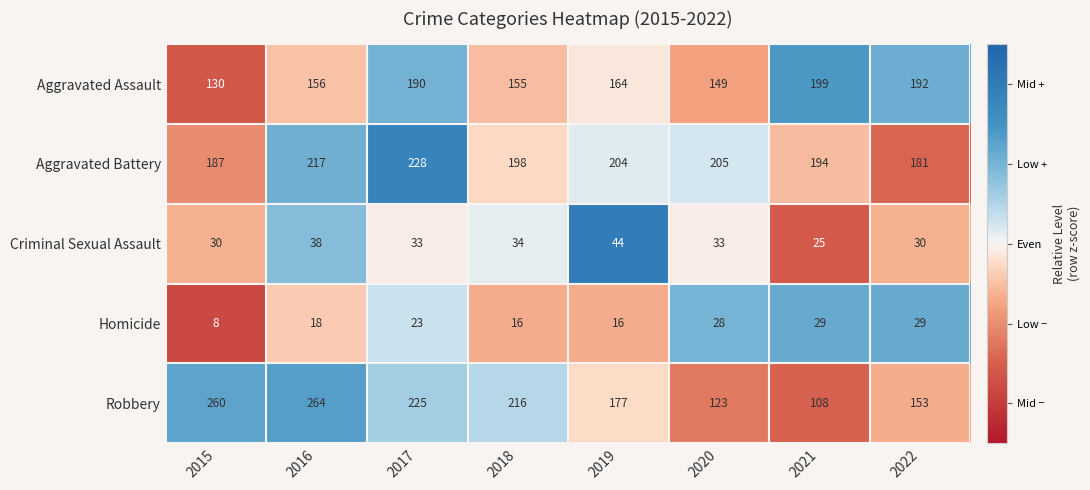

True or false: Aggravated Battery has a value of 205 at 2020.

True